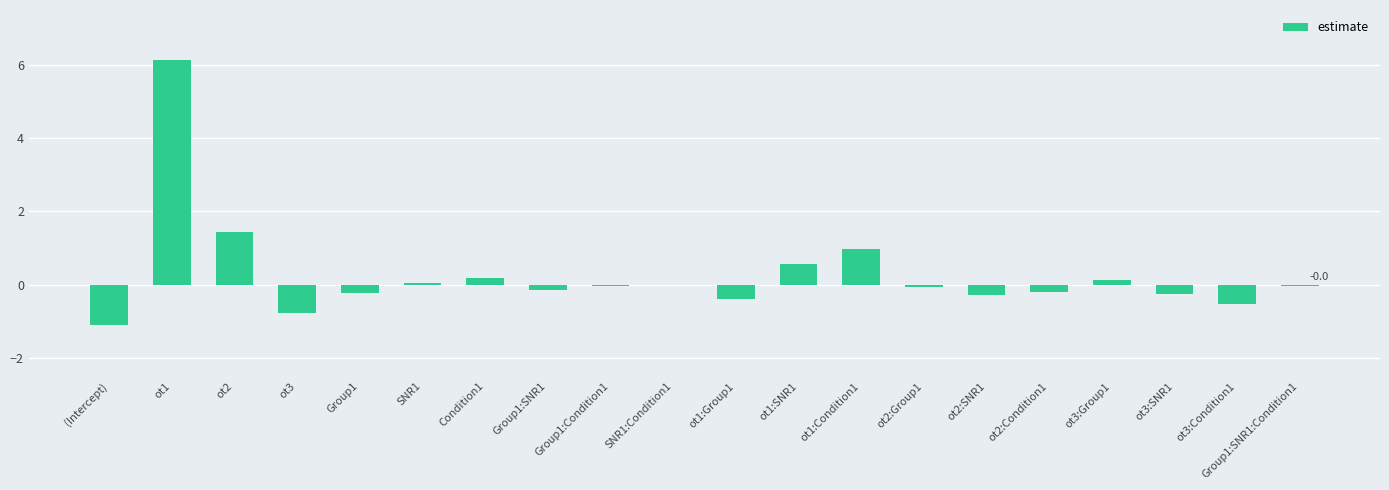

What is the greatest value displayed?

6.1